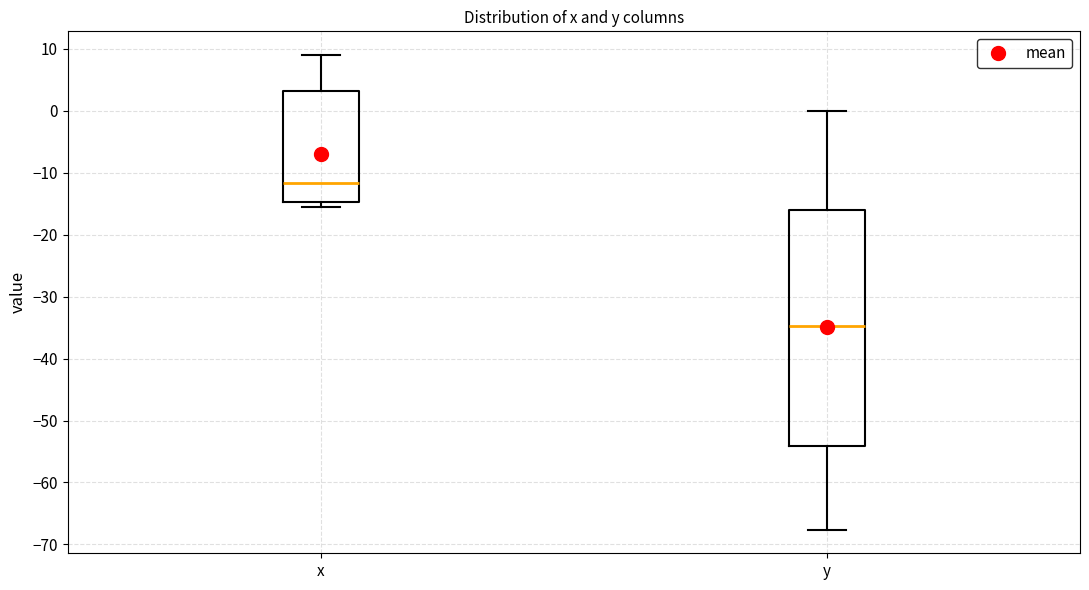

Which box has the highest median line?

x